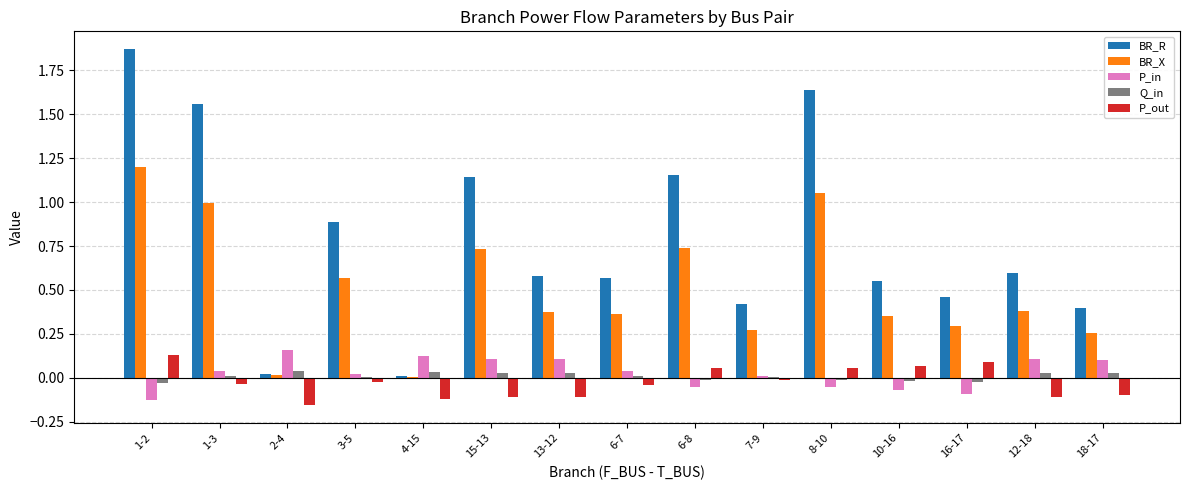

How many series are shown in this chart?

5